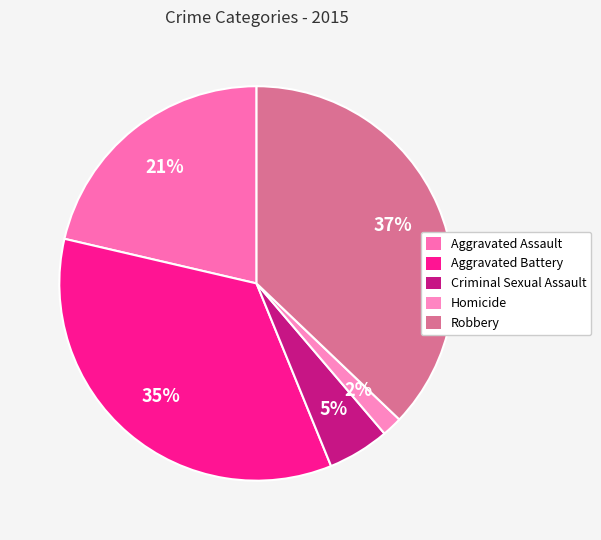

To the nearest percent, what percentage of the pie is Aggravated Battery?

35%